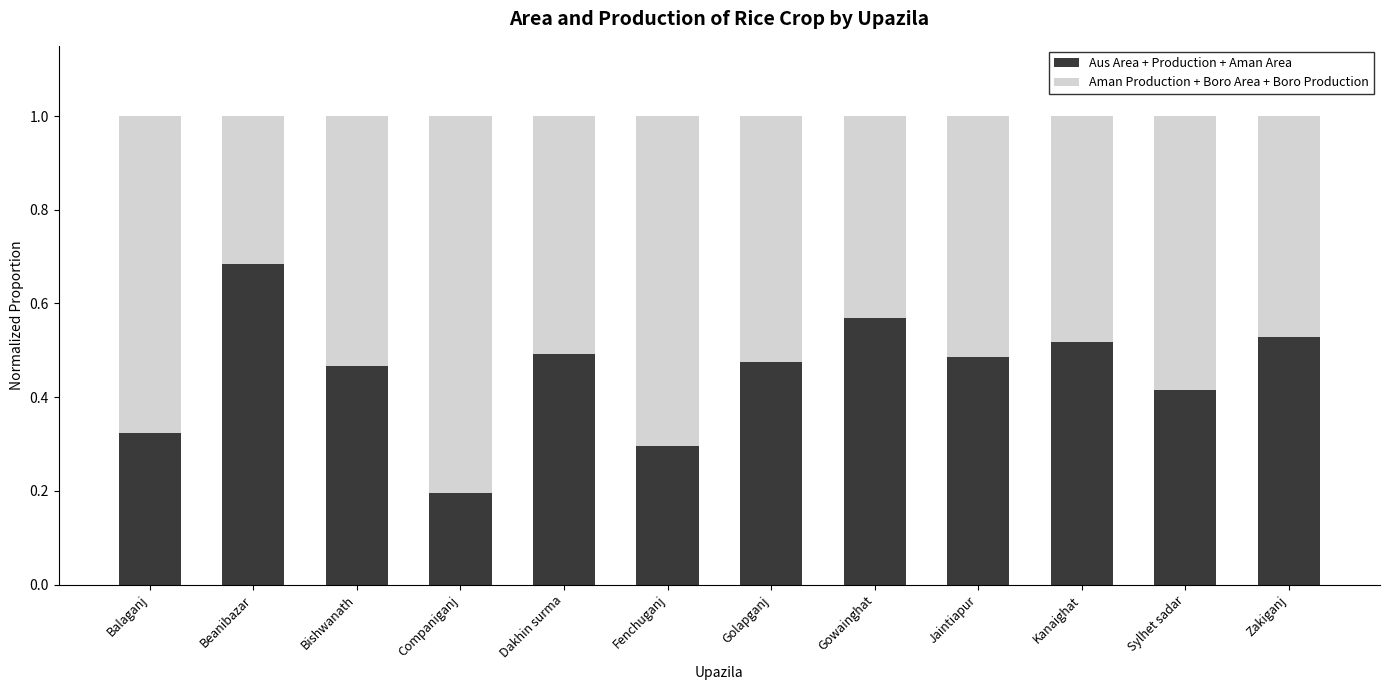

Which category has the highest value in the Aus Area + Production + Aman Area series?

Beanibazar